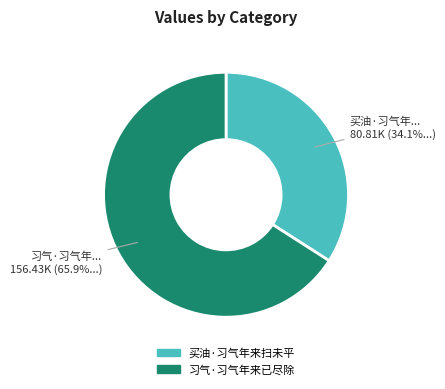

Rank the categories by value from lowest to highest.

买油·习气年来扫未平, 习气·习气年来已尽除